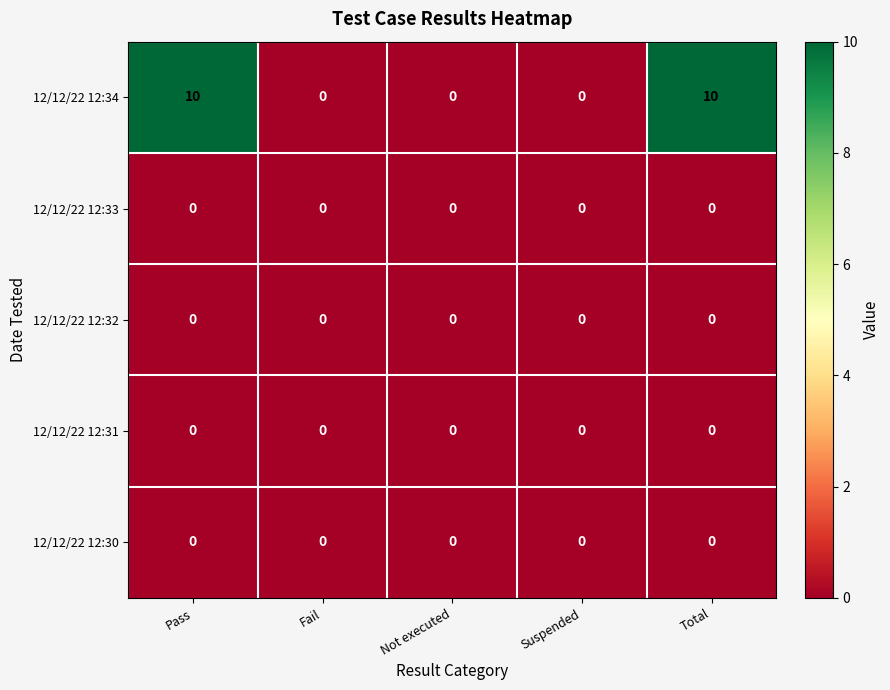

Which series has the largest total across all categories?

12/12/22 12:34